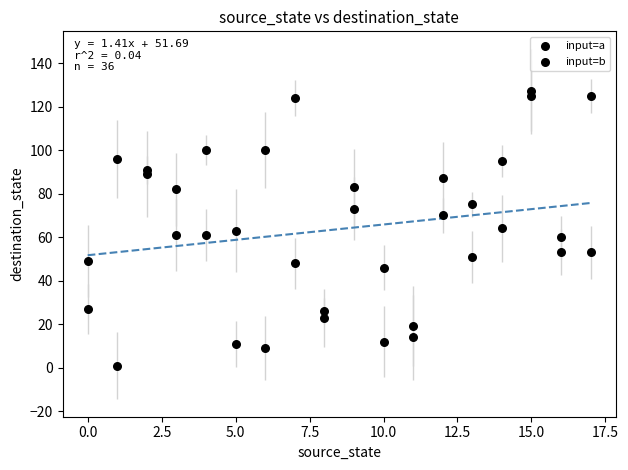

How many points are shown in the scatter plot?

36